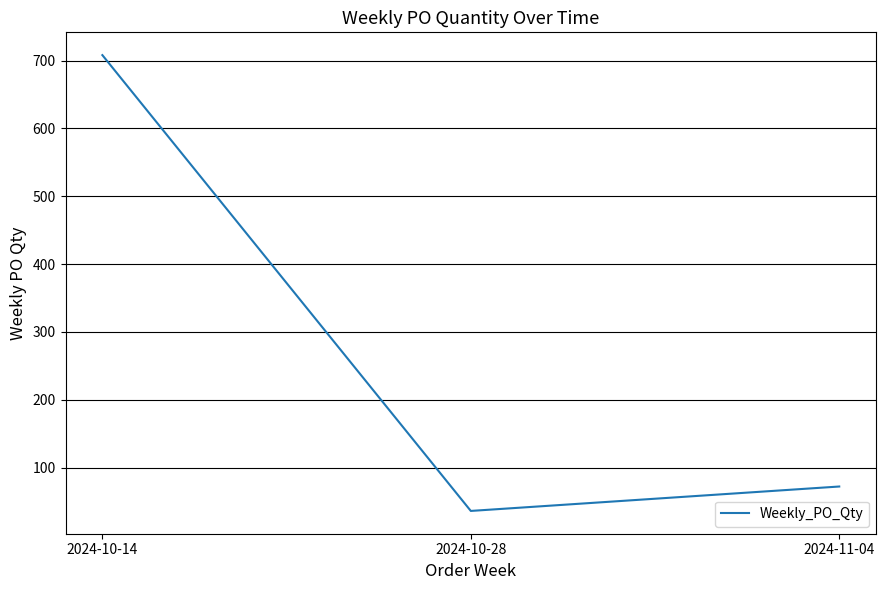

List the labels in order of value, smallest first.

2024-10-28, 2024-11-04, 2024-10-14